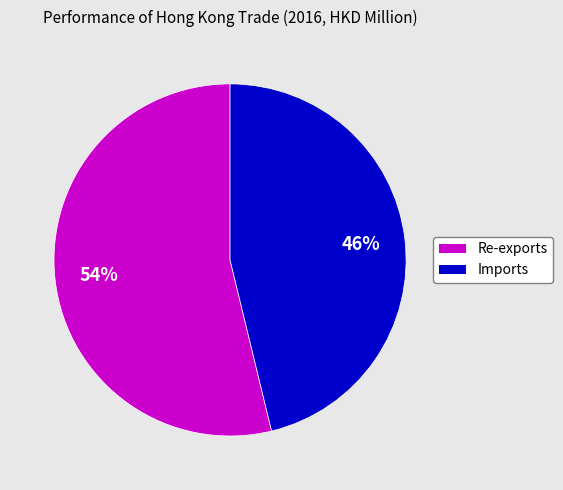

How many slices are in this pie chart?

2